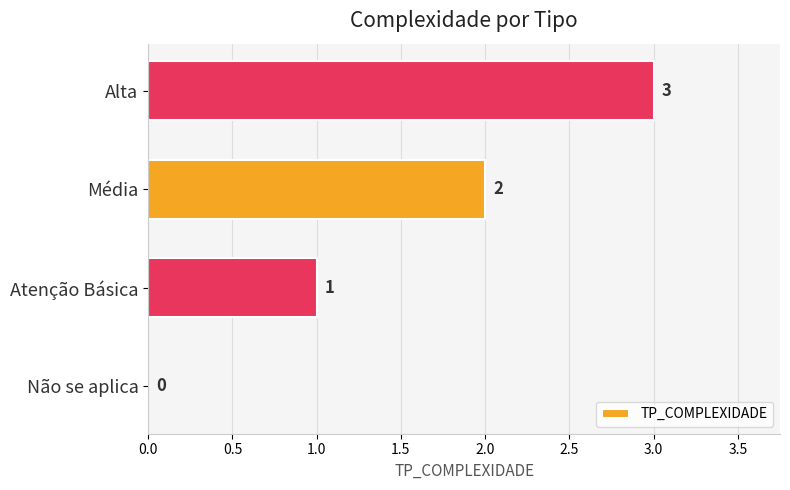

The value at Atenção Básica is 1. True or false?

True